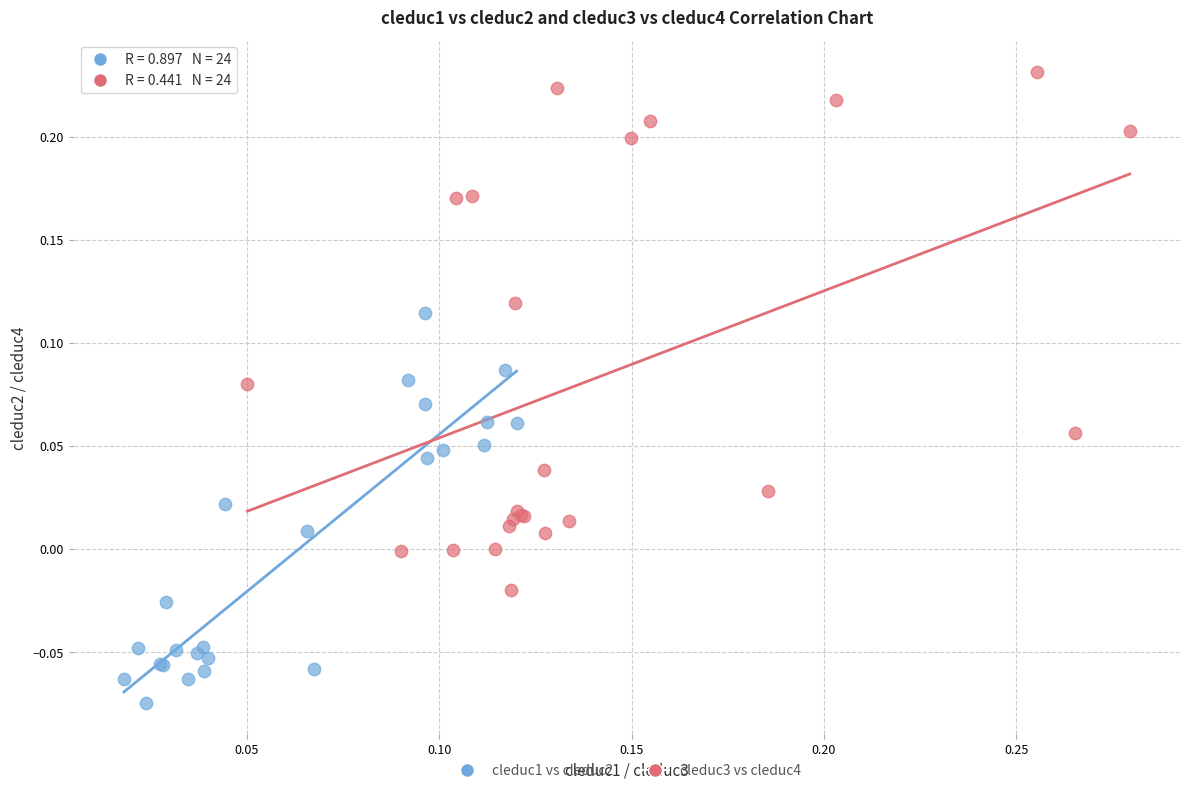

Which series contains the lowest Y value?

cleduc1 vs cleduc2